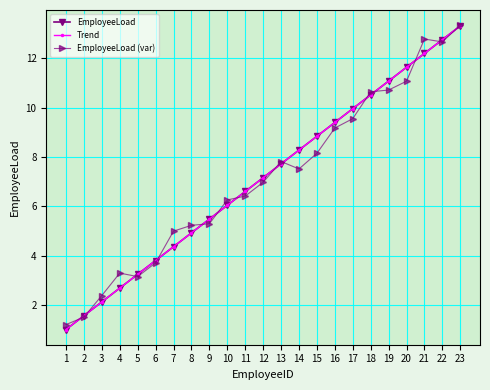

Where does the Trend series first go above 7?

12